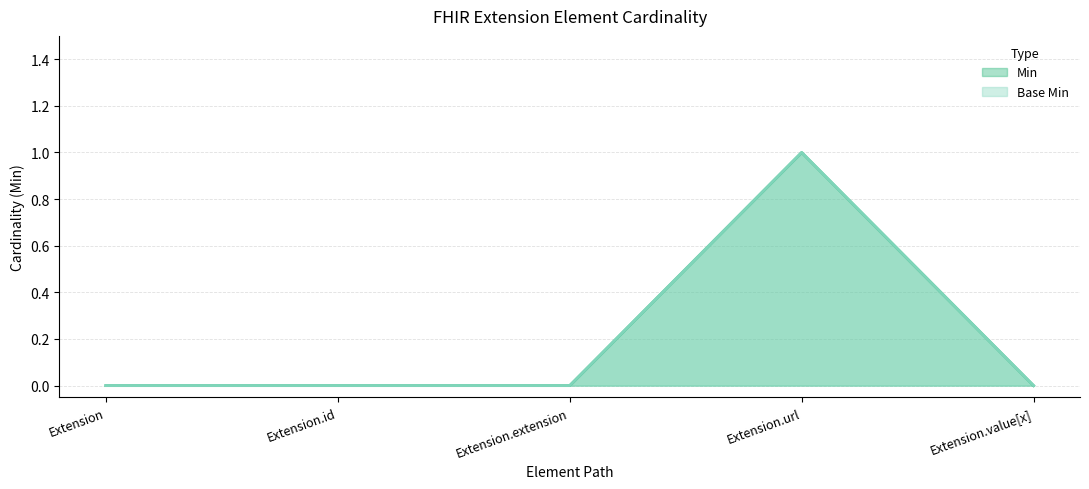

Is it true that Min equals 0 at Extension.id?

True